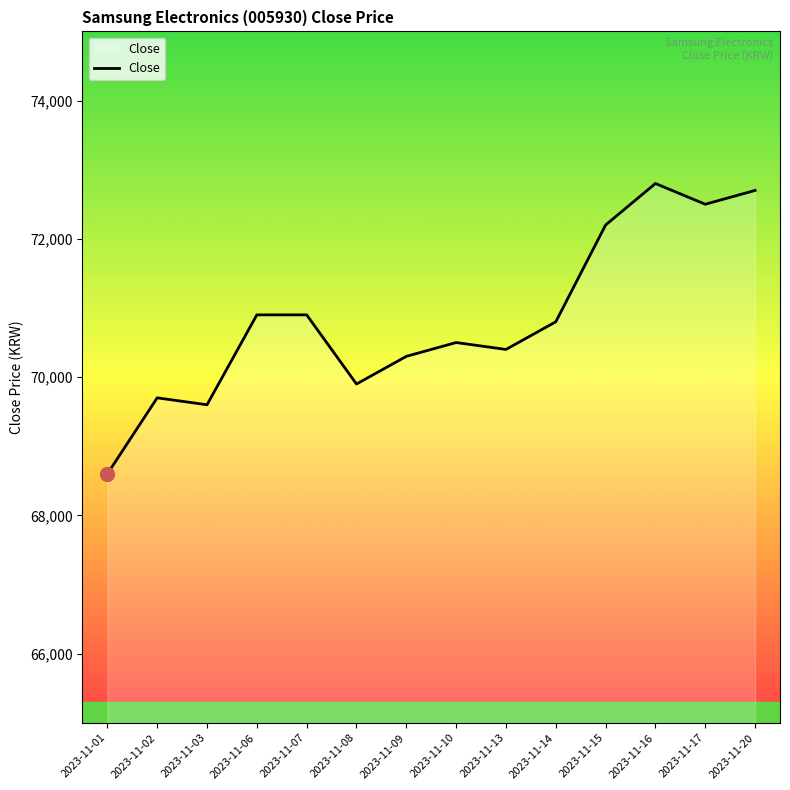

Does the chart have visible grid lines?

No